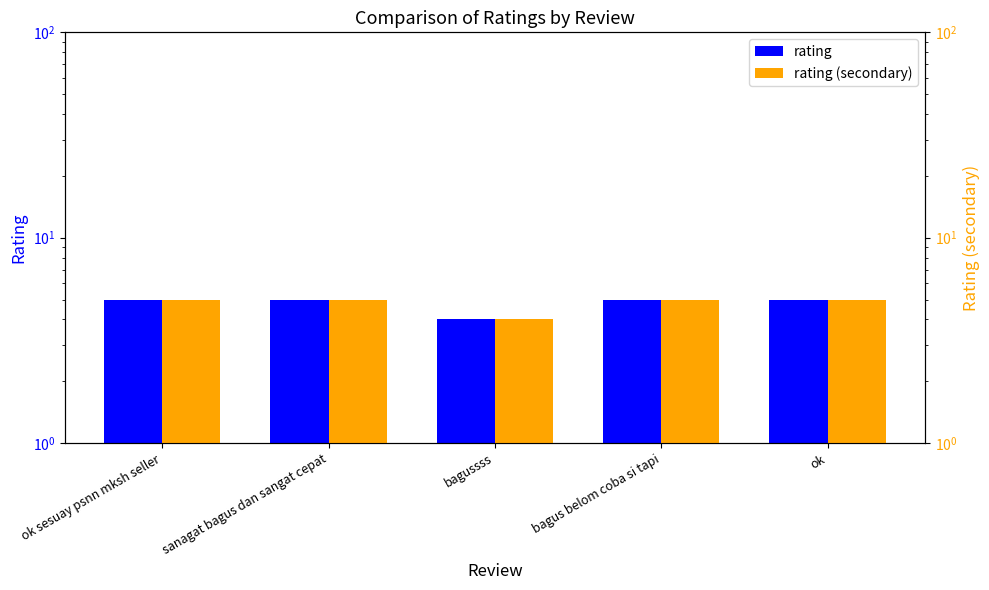

Does the chart contain any negative values?

No